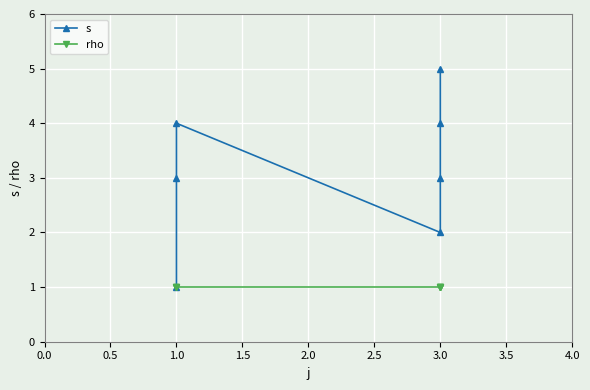

List the series in order of their peak value, lowest first.

rho, s